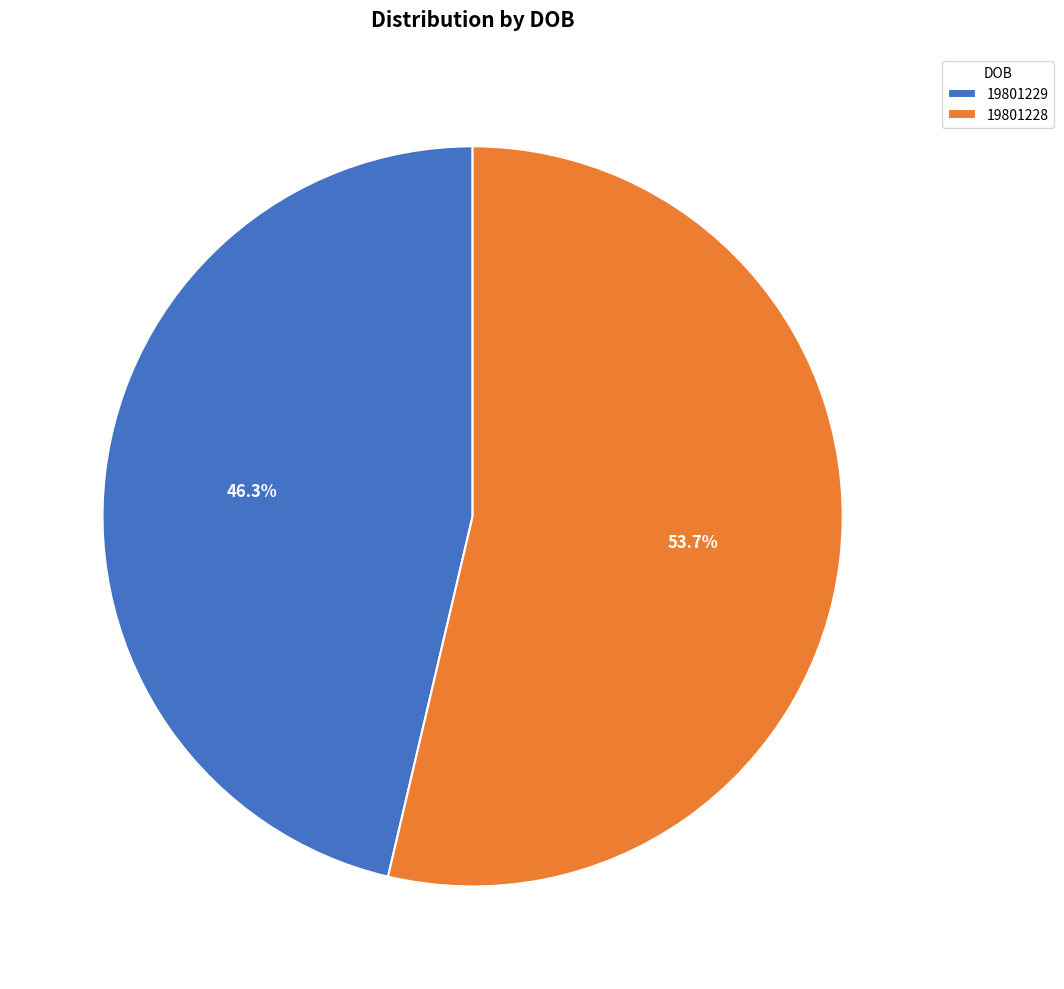

The 19801229 slice represents 46% of the pie. True or false?

True